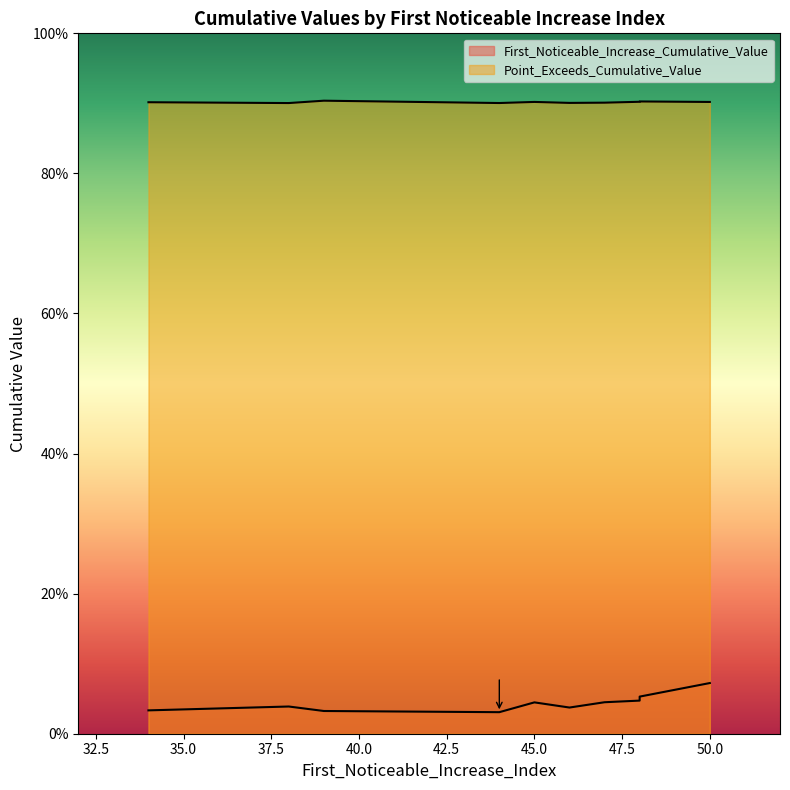

What is the sum of all Point_Exceeds_Cumulative_Value values?

9.0